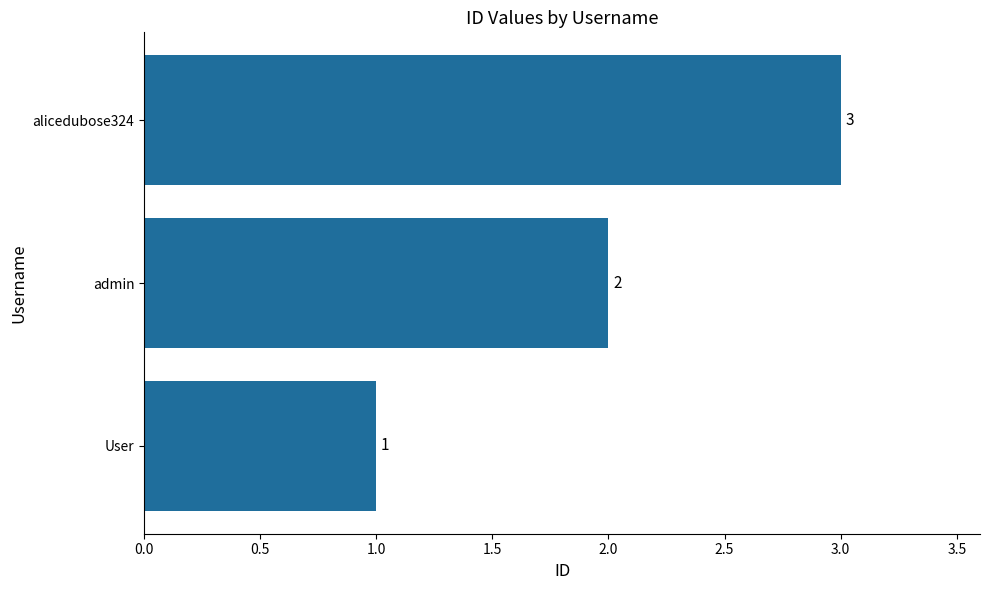

Which label corresponds to the smallest value in the chart?

User